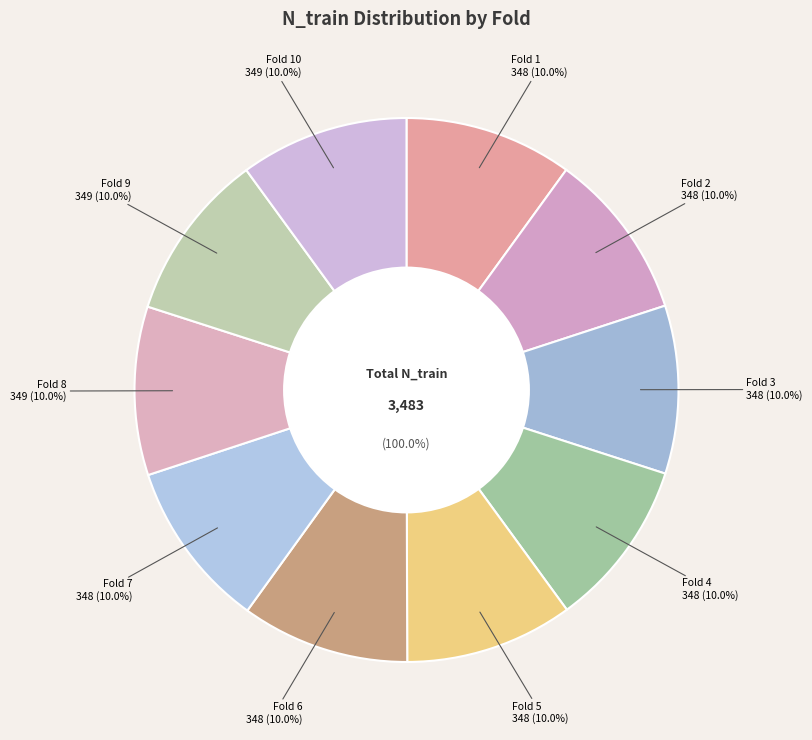

Count the number of slices in the pie.

10